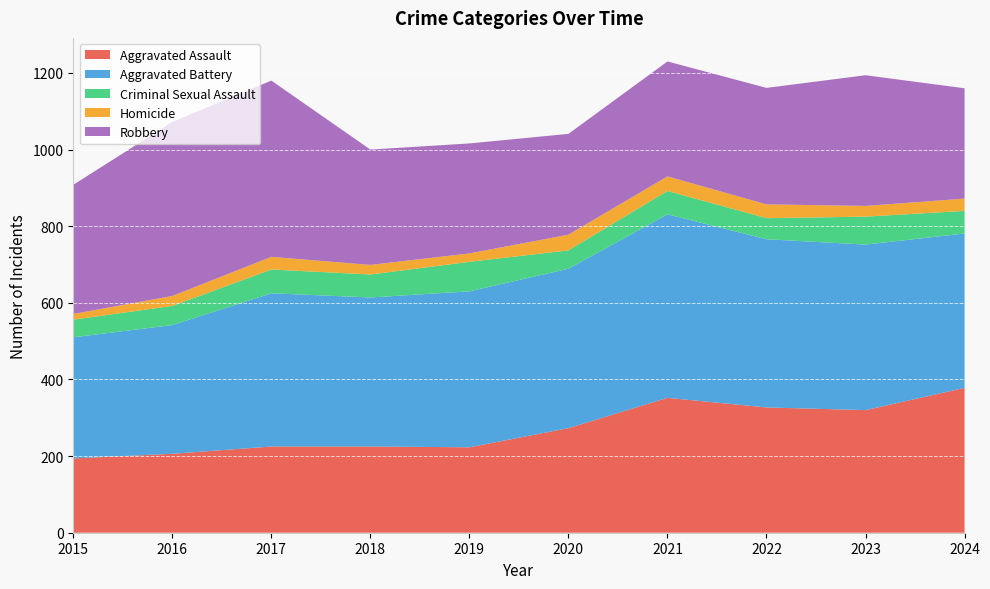

Reading right to left, transcribe all the data shown in this chart.

Aggravated Assault: 378	320	327	352	273	223	225	225	206	194
Aggravated Battery: 403	432	439	479	416	407	389	400	336	316
Criminal Sexual Assault: 59	73	55	61	48	77	60	62	50	46
Homicide: 32	28	36	38	41	22	25	33	26	15
Robbery: 288	341	304	300	263	287	301	460	454	337